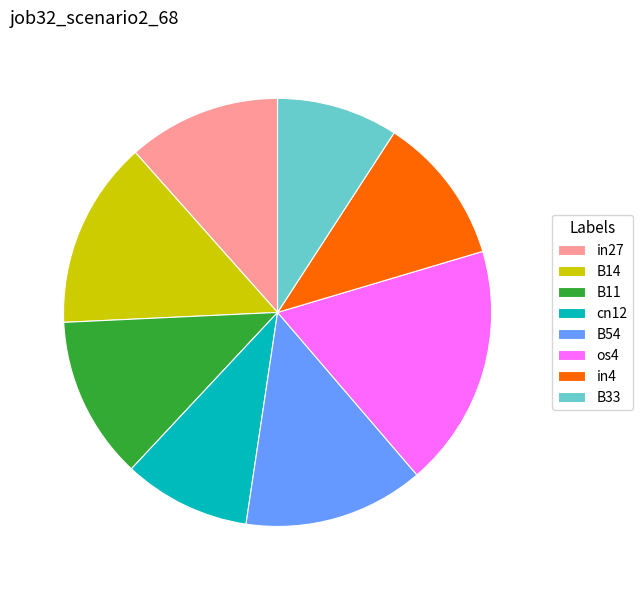

Which category has the biggest portion of the pie?

os4